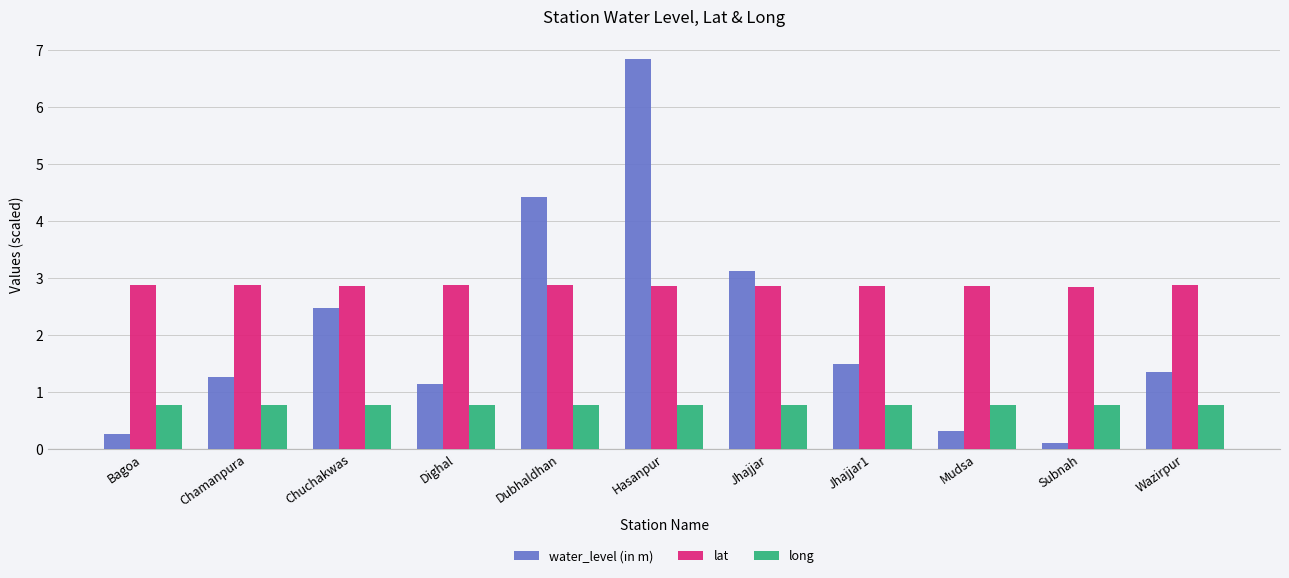

The long series shows 0.2 at Jhajjar1. True or false?

False